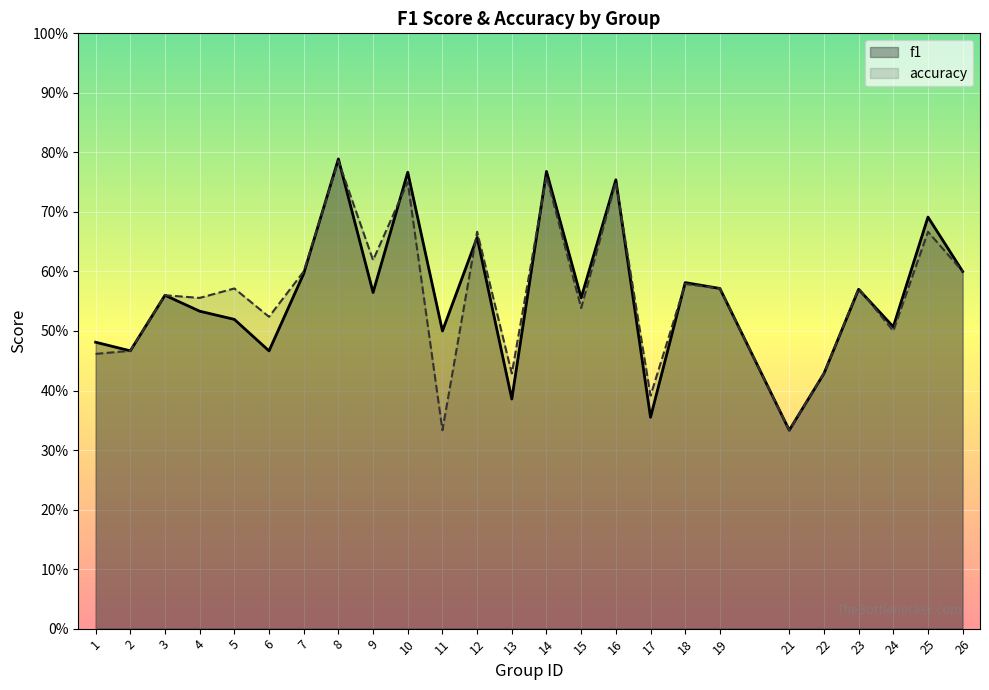

Which series changed the most between 5 and 7?

f1